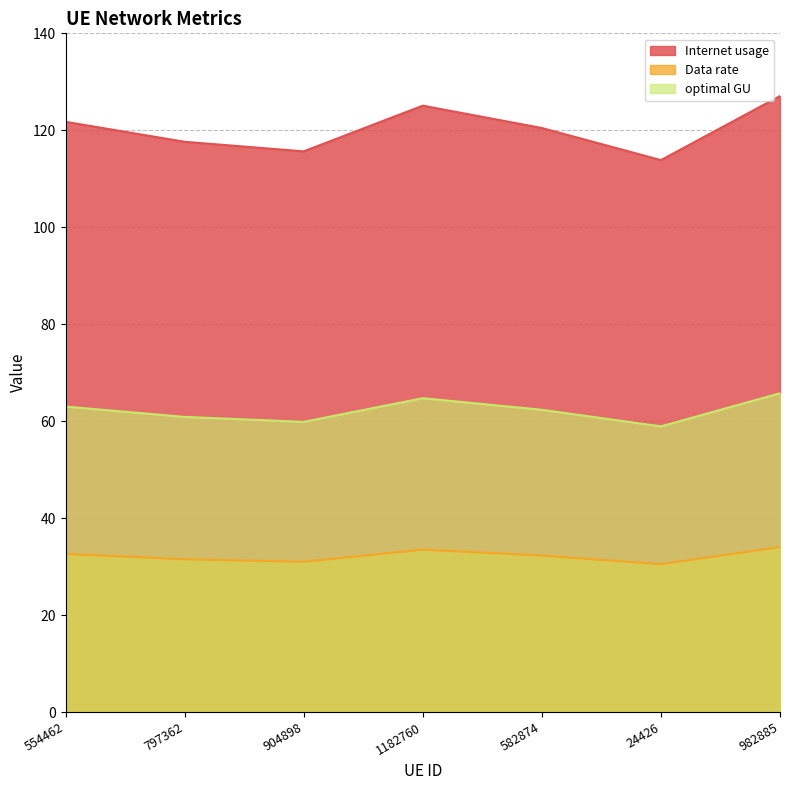

Which category has the lowest value across all series?

24426